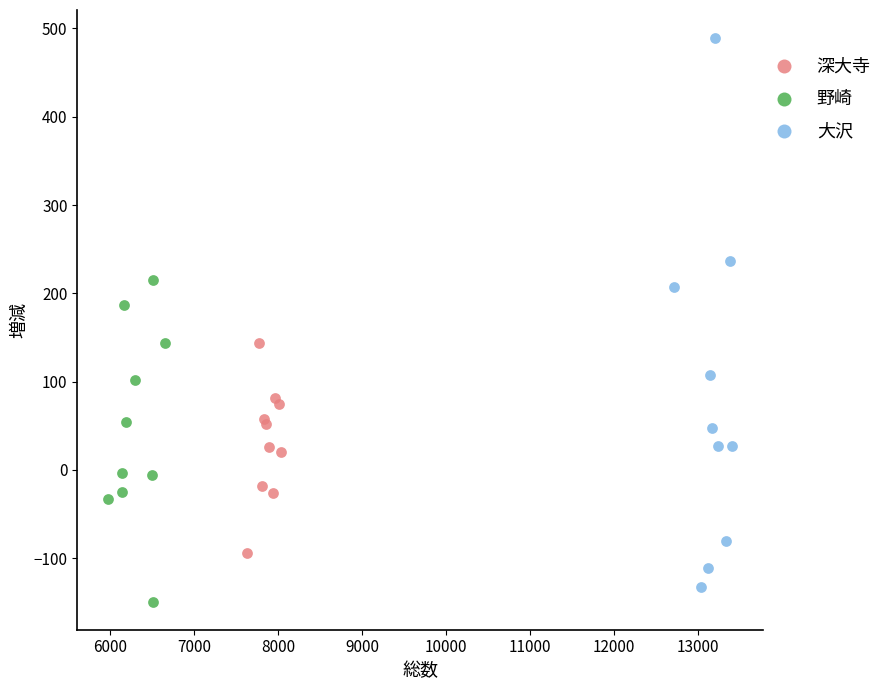

What are all the series names shown in the legend?

深大寺, 野崎, 大沢